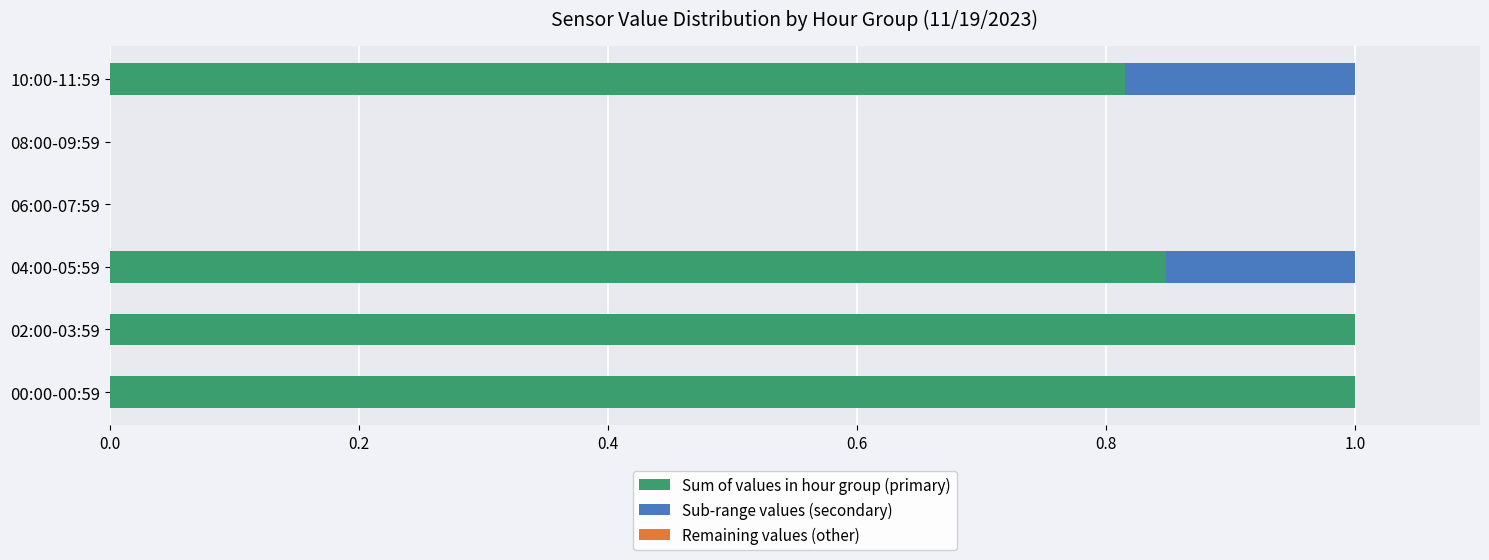

What is the maximum value for Sum of values in hour group (primary)?

1.0